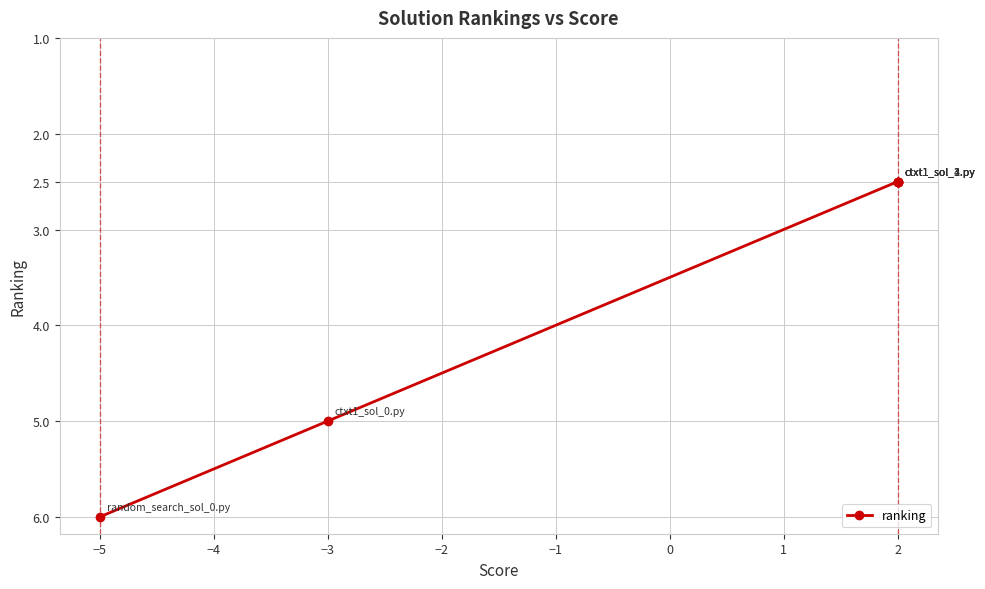

Does the chart have visible grid lines?

Yes